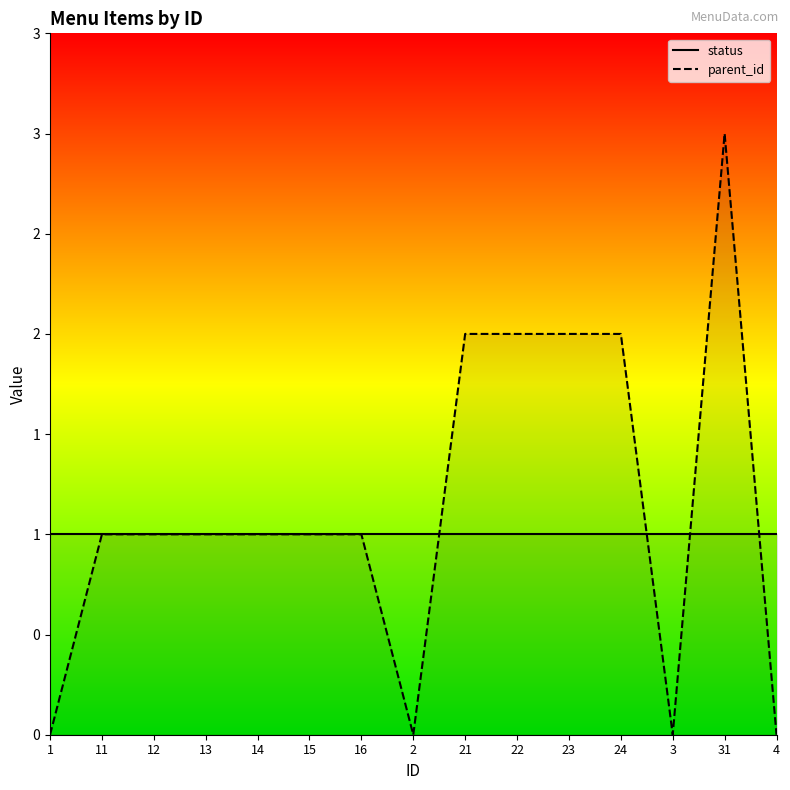

How many interior local valleys does the parent_id series have?

2